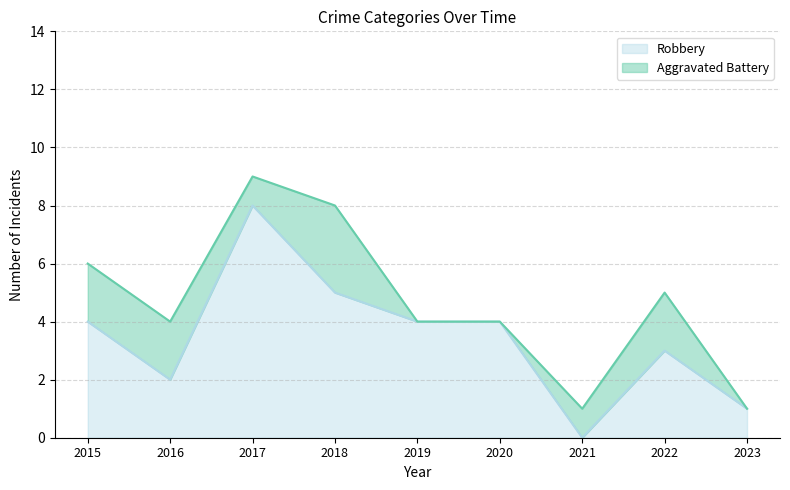

Count the number of categories in the chart.

9